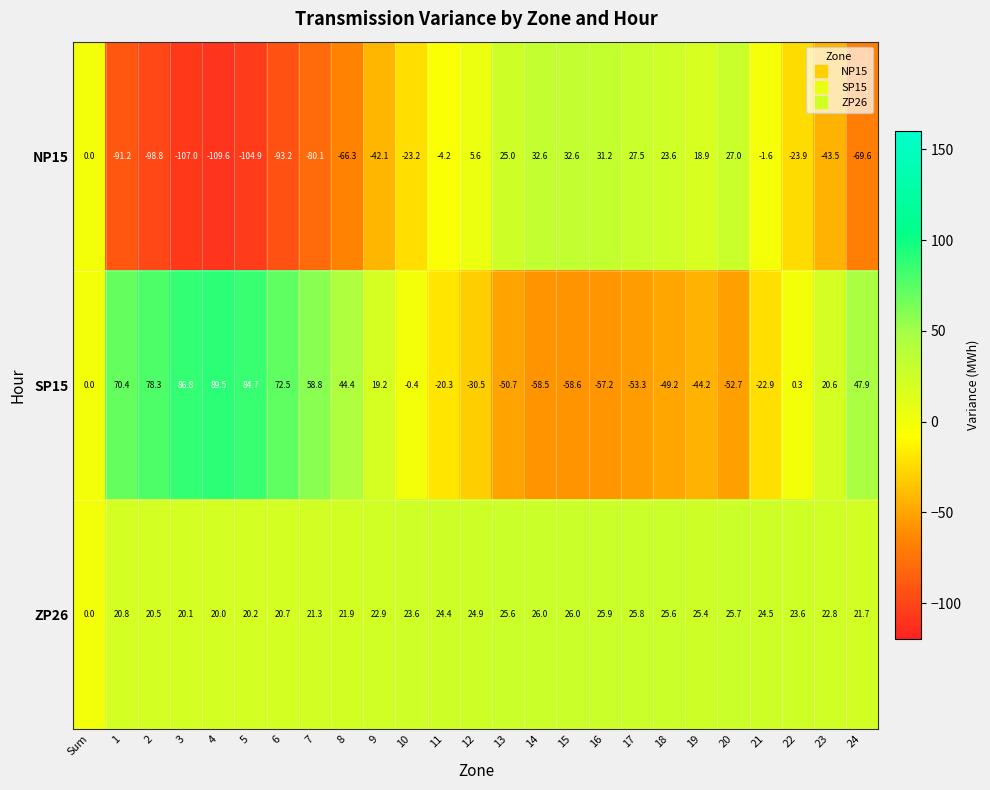

What is the difference between the second highest and minimum values in the SP15 series?

145.4